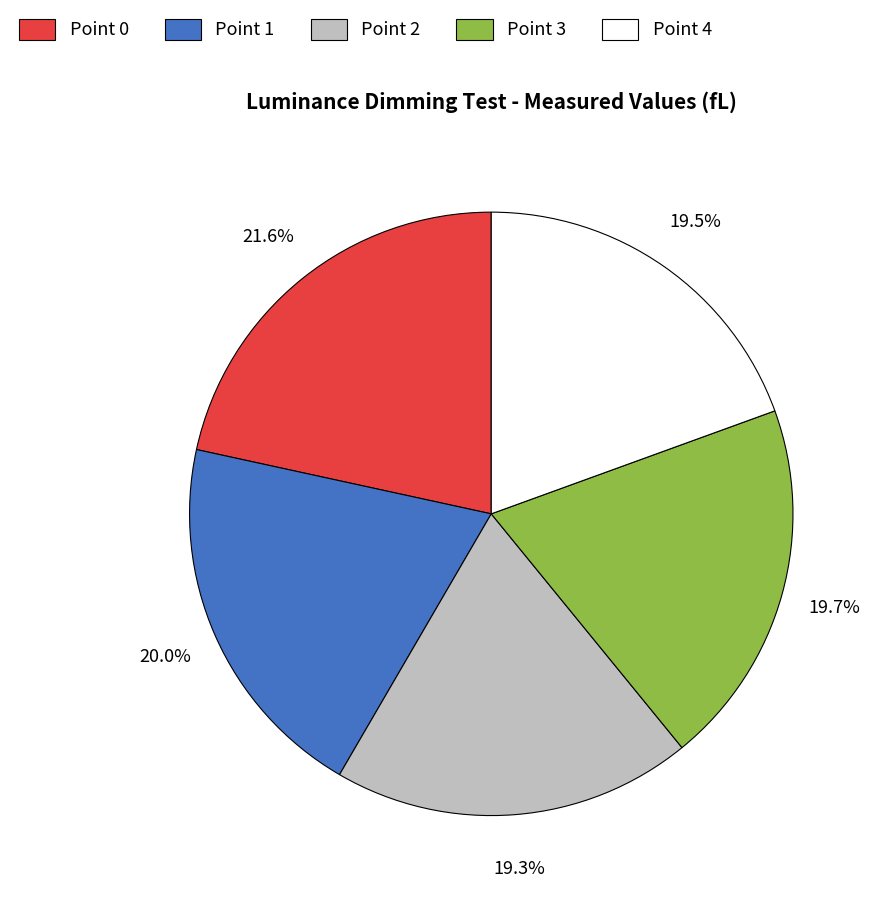

To the nearest percent, what is the combined percentage of Point 1 and Point 2?

39%